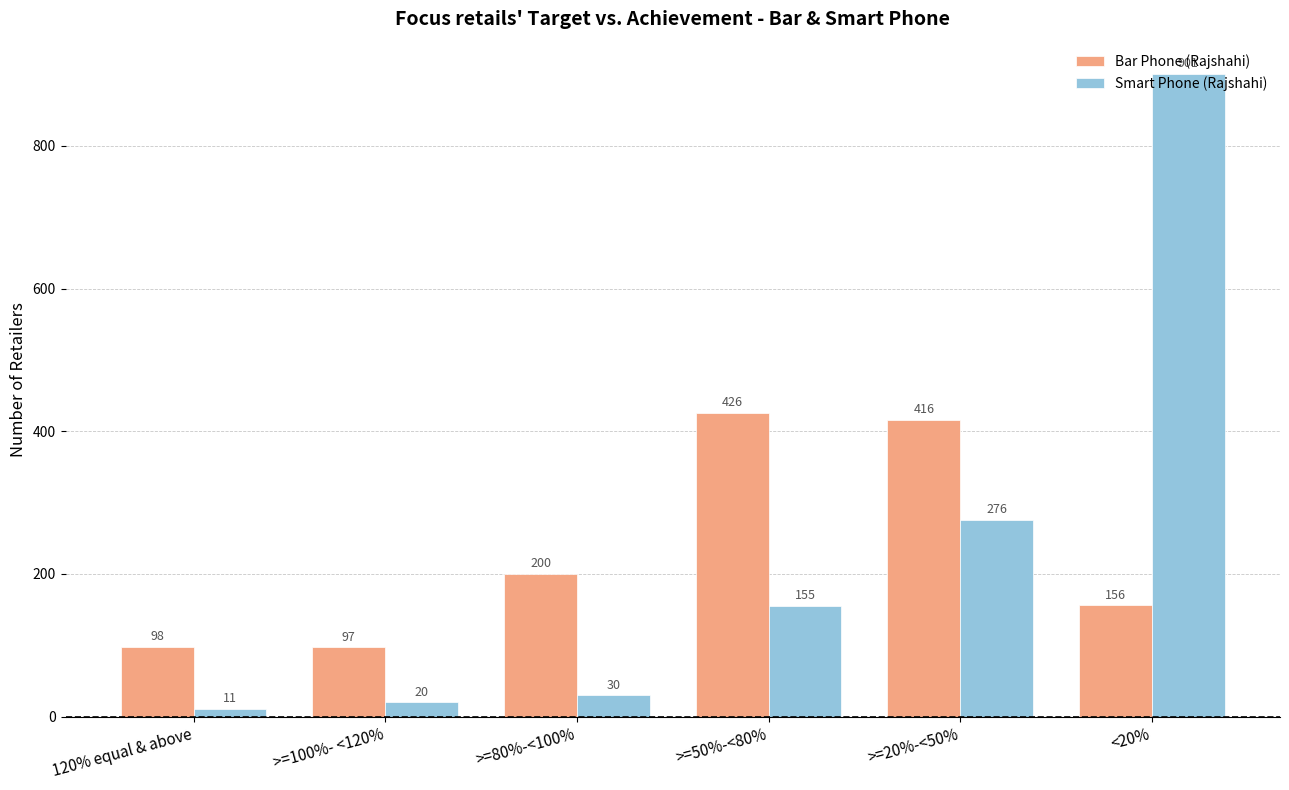

Where does the Smart Phone (Rajshahi) series first go above 155?

>=20%-<50%